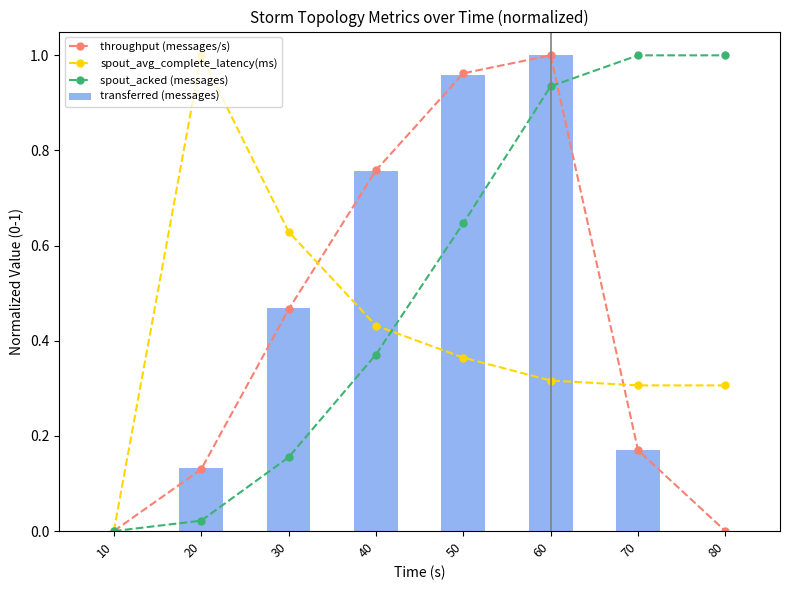

Reading right to left, transcribe all the data shown in this chart.

throughput (messages/s): 0.0	0.2	1.0	1.0	0.8	0.5	0.1	0.0
spout_avg_complete_latency(ms): 0.3	0.3	0.3	0.4	0.4	0.6	1.0	0.0
spout_acked (messages): 1.0	1.0	0.9	0.6	0.4	0.2	0.0	0.0
transferred (messages): 0.0	0.2	1.0	1.0	0.8	0.5	0.1	0.0